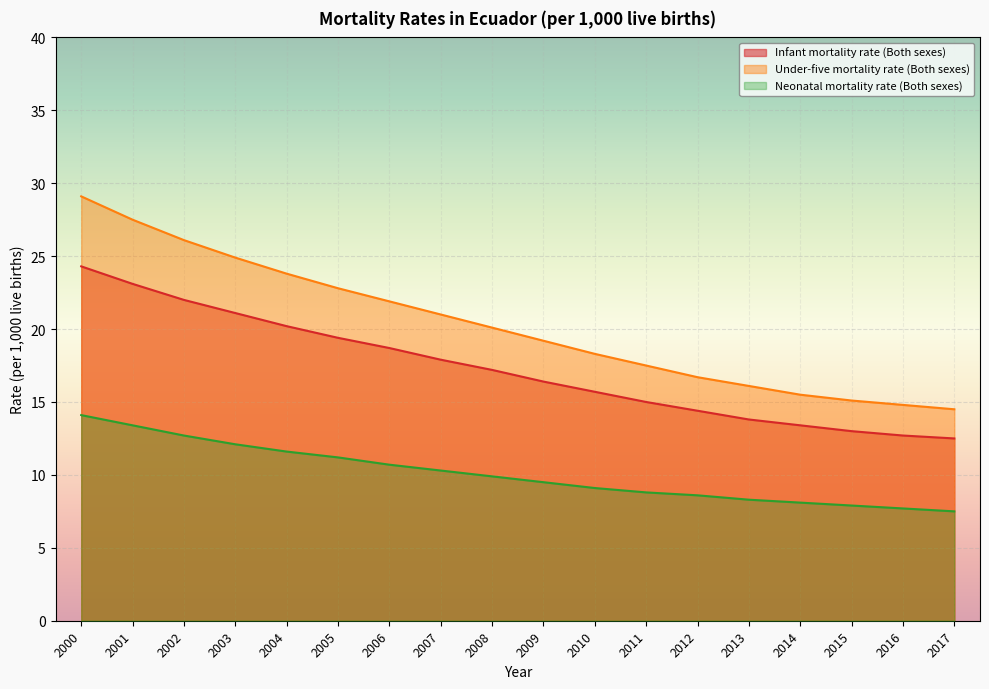

List the series in order of their peak value, lowest first.

Neonatal mortality rate (Both sexes), Infant mortality rate (Both sexes), Under-five mortality rate (Both sexes)